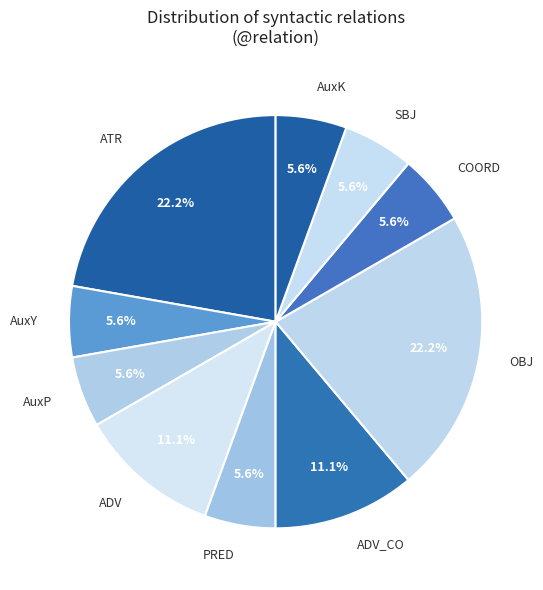

What portion of the pie excludes AuxK?

94.4%